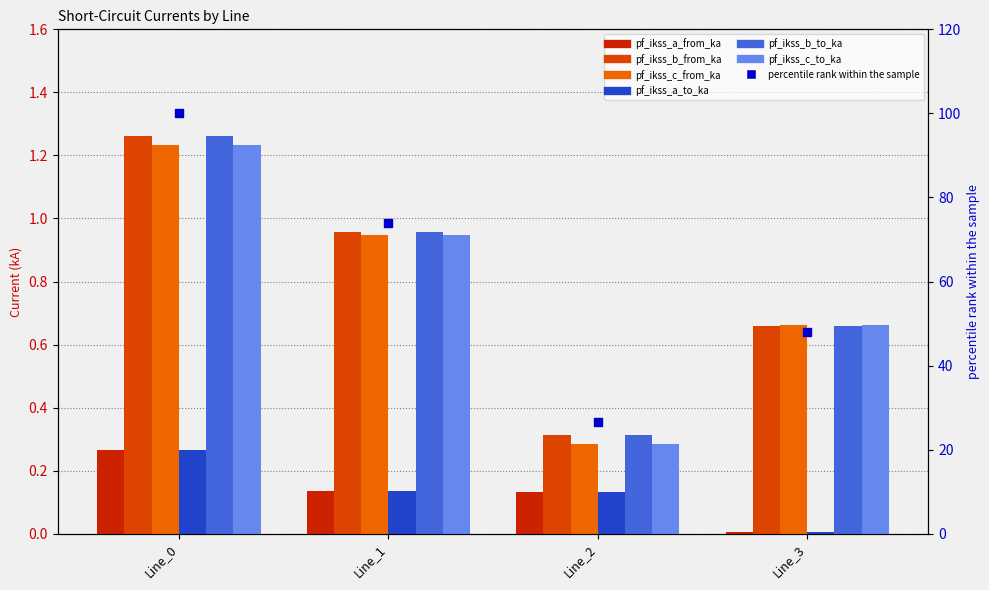

Which series contains the highest Y value?

pf_ikss_b_from_ka